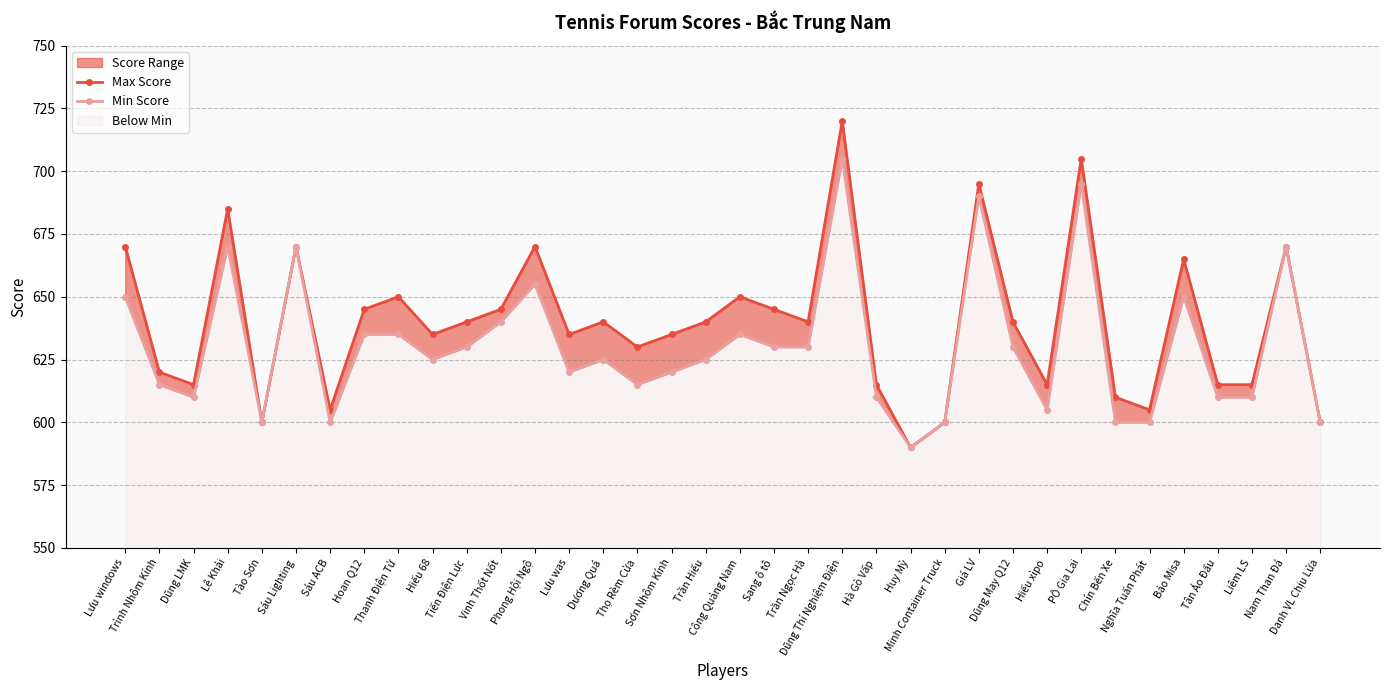

What is the difference between the Min Score values at Công Quảng Nam and Thọ Rèm Cửa?

20